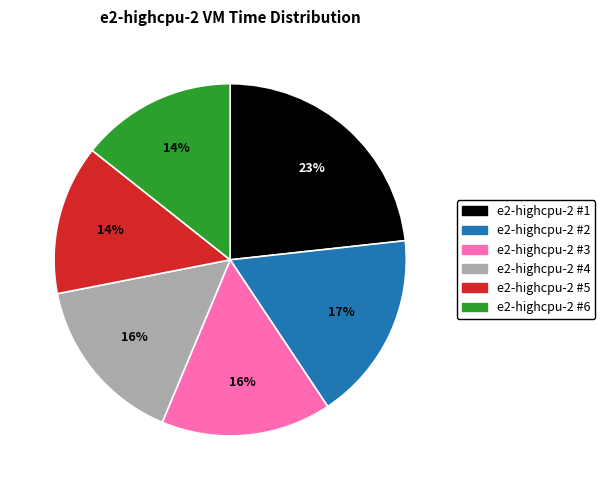

Between e2-highcpu-2 #1 and e2-highcpu-2 #6, which is larger?

e2-highcpu-2 #1